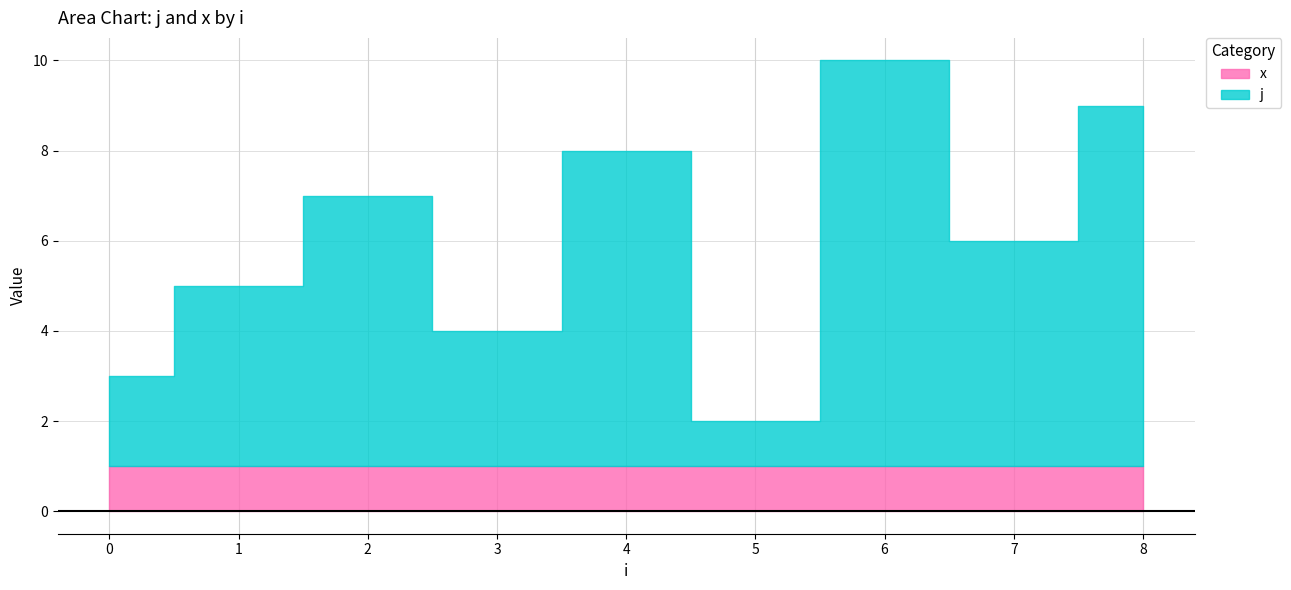

Count the number of categories in the chart.

9